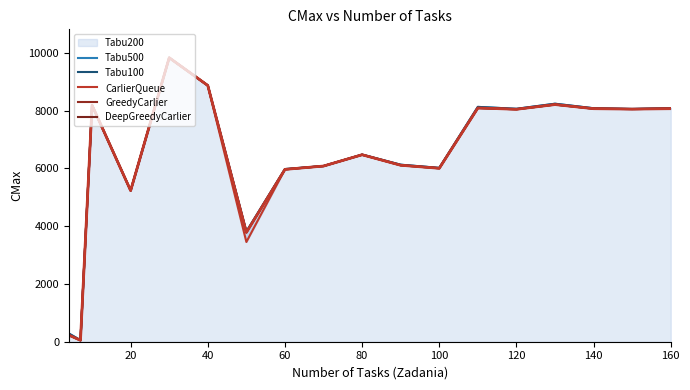

Count the number of categories in the chart.

18